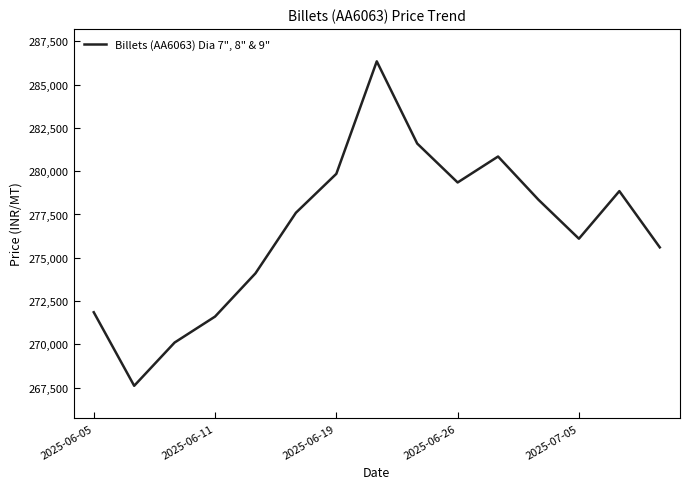

What is the difference between the maximum and minimum values?

18750